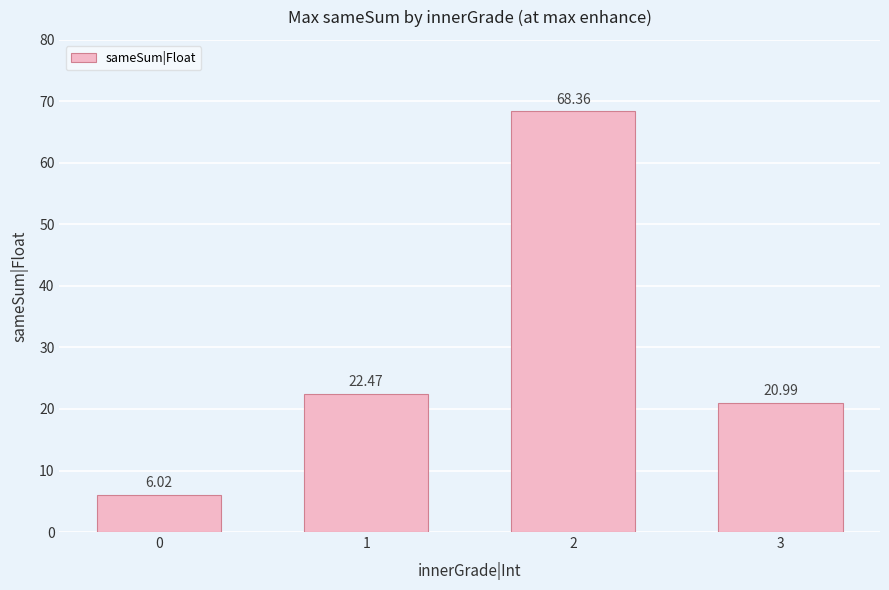

What is the change in value from 0 to 1?

+16.4